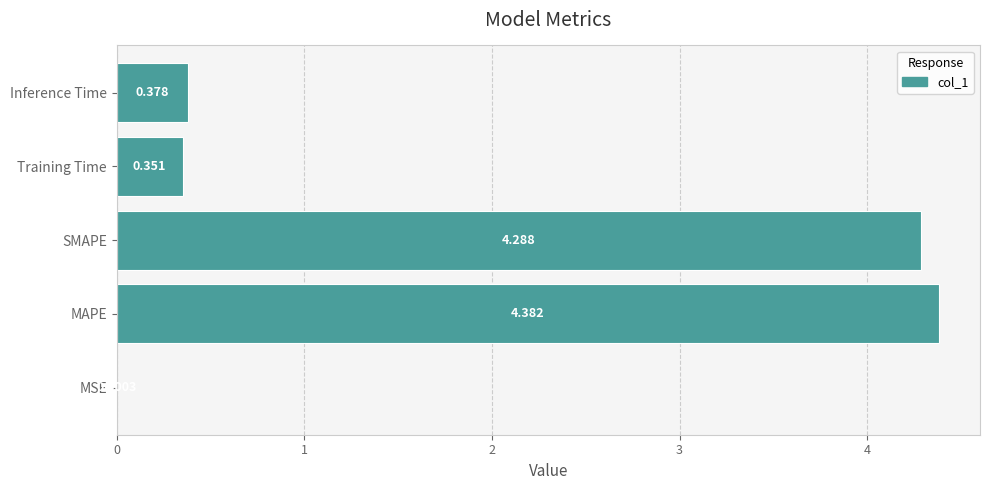

Where is the data nearest to the value 2?

Inference Time